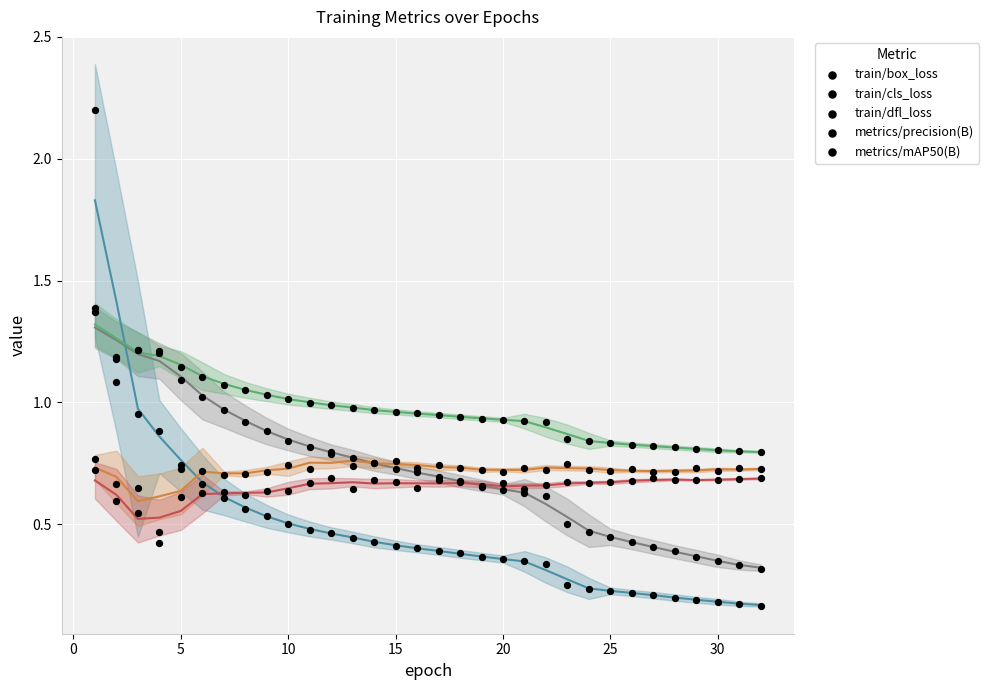

Which series reaches the minimum Y coordinate?

train/cls_loss